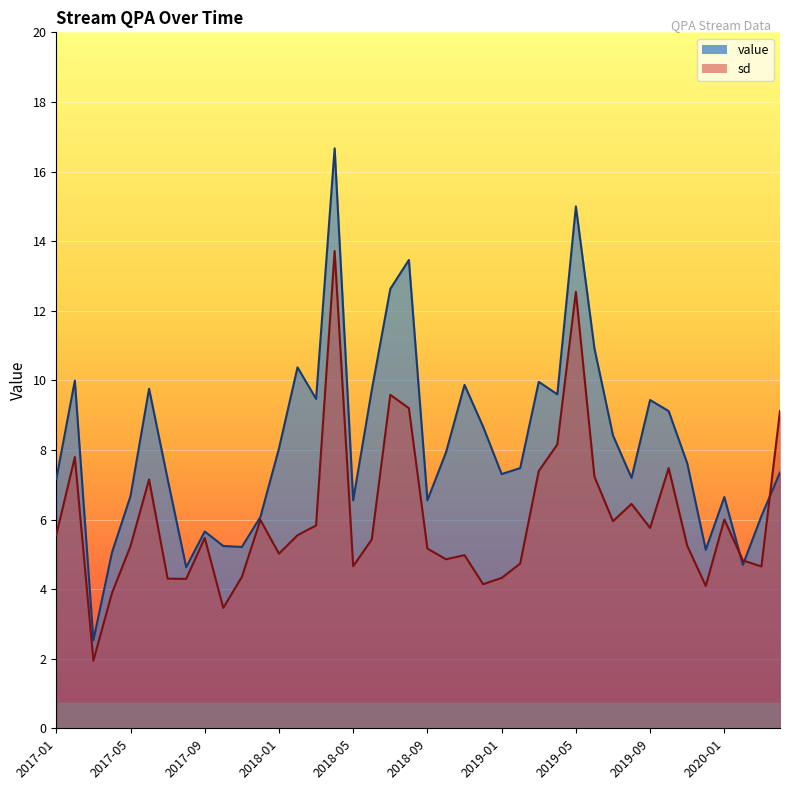

What are all the series names shown in the legend?

value, sd